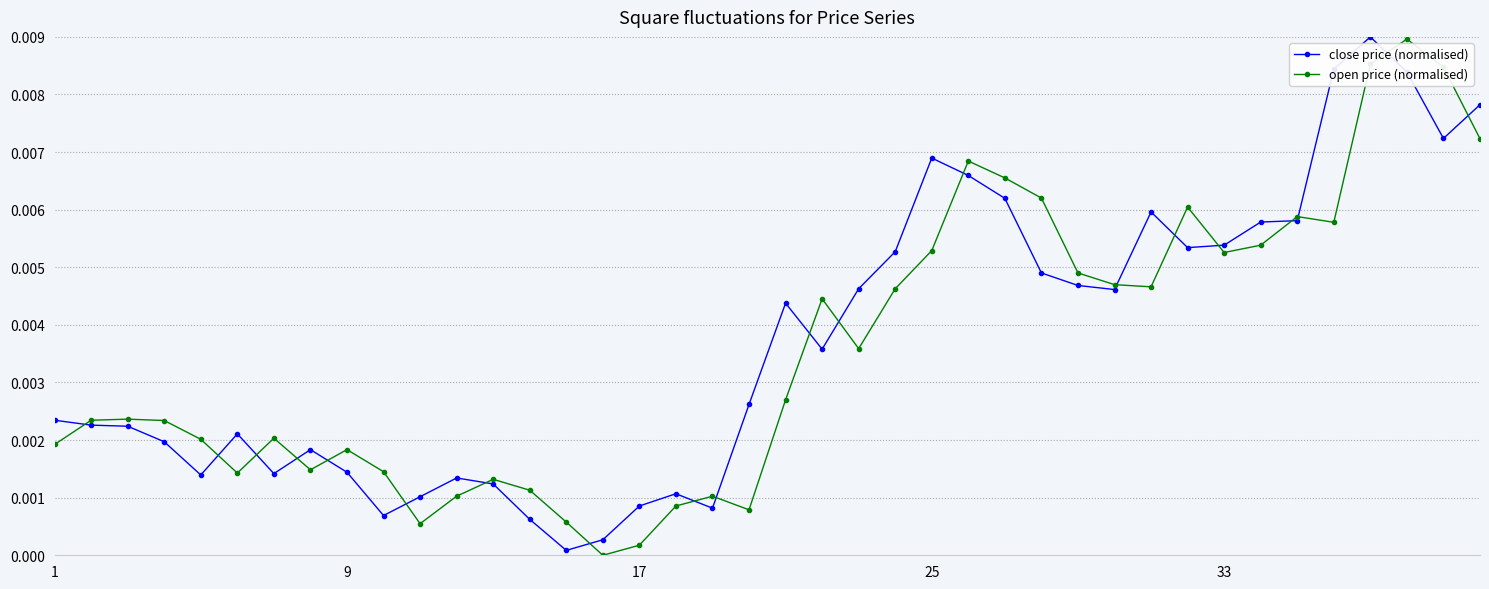

True or false: open price (normalised) has more than 0 points higher than both neighbors.

True